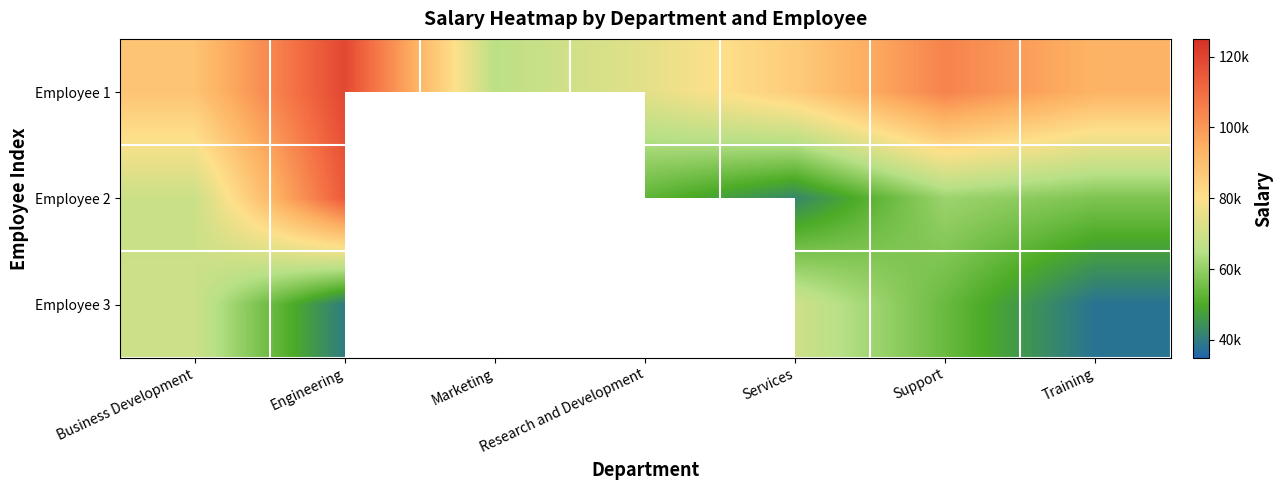

Which category has the highest value in the Employee 3 series?

Services